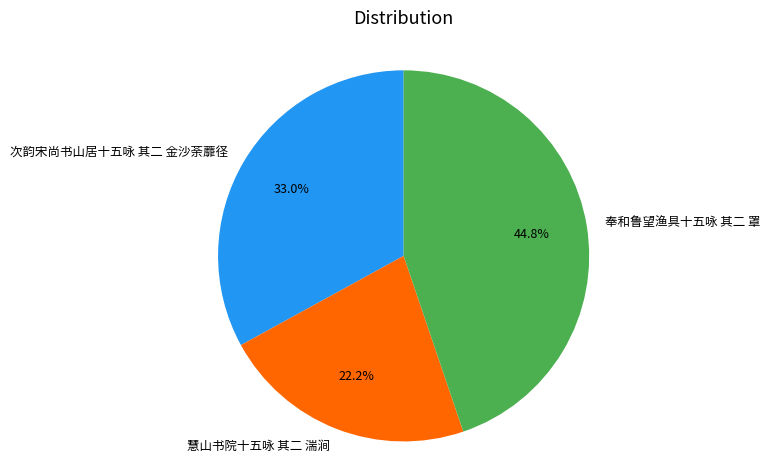

What percentage is the 奉和鲁望渔具十五咏 其二 罩 slice, to the nearest percent?

45%